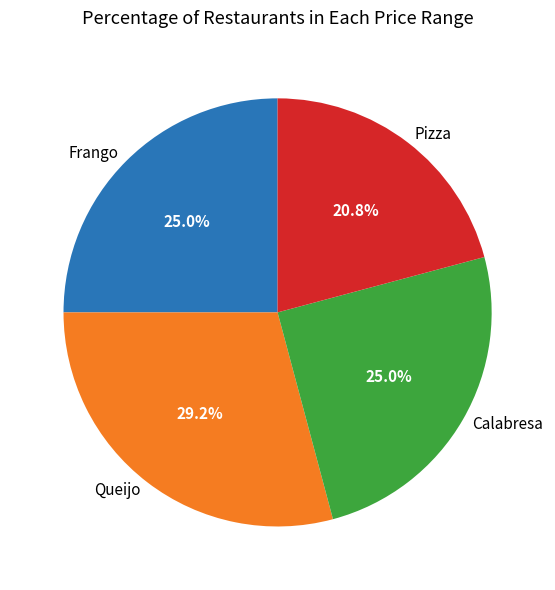

Between Pizza and Queijo, which is larger?

Queijo